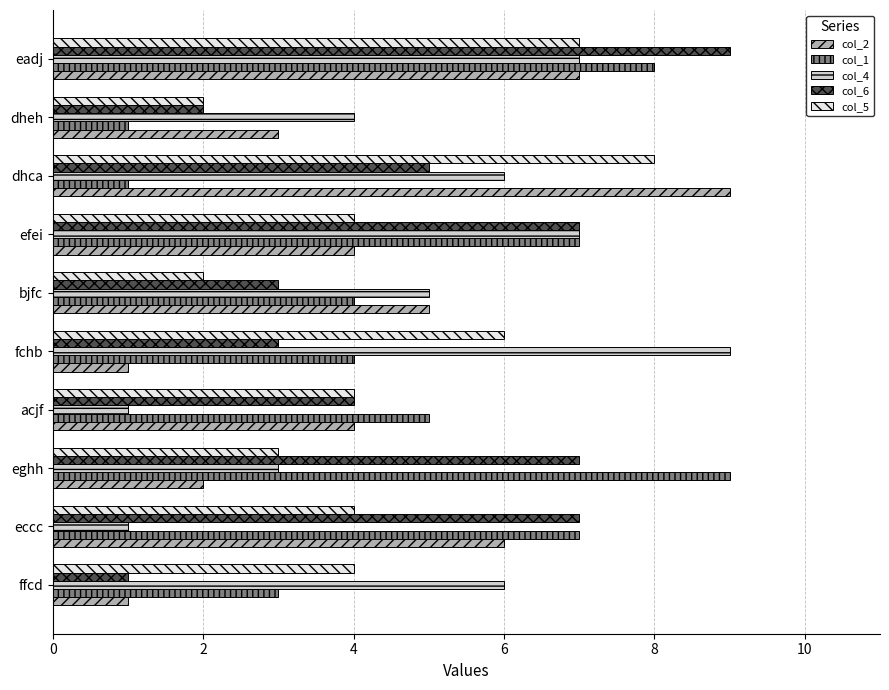

How many col_1 values are between 3 and 7?

6